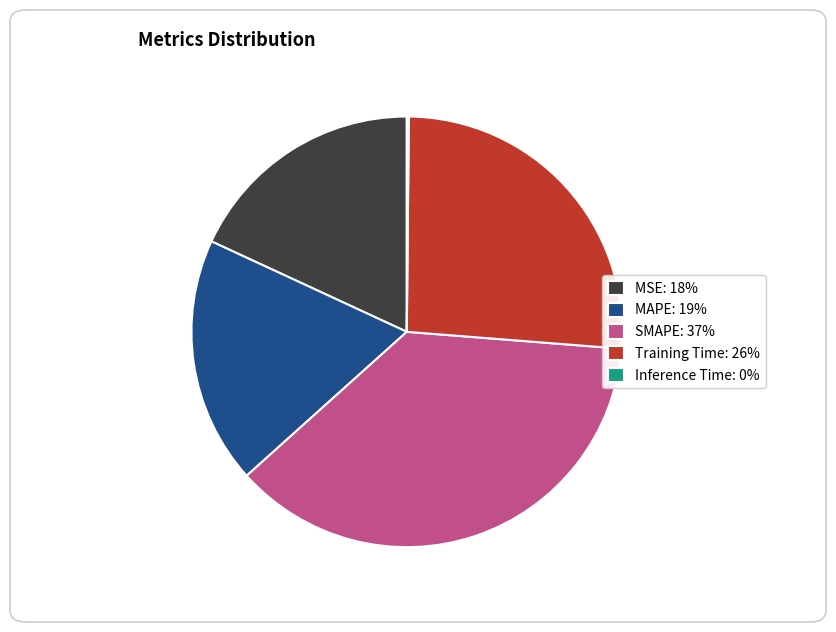

Is it true that MSE: 18% is 18% of the pie?

True